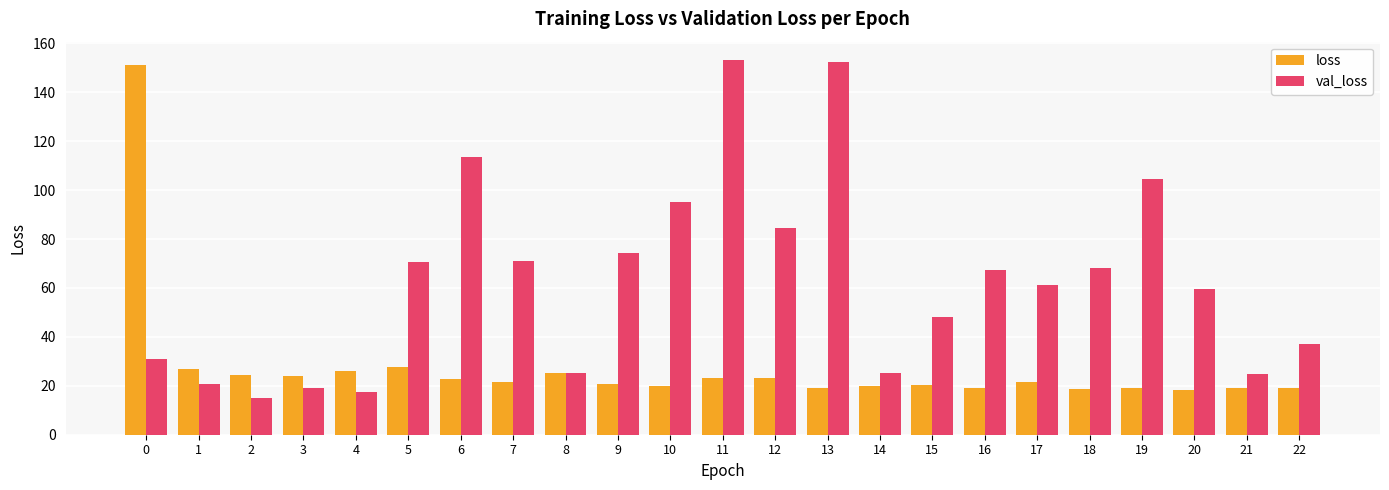

What is the spread (max minus min) of values at 18?

49.7